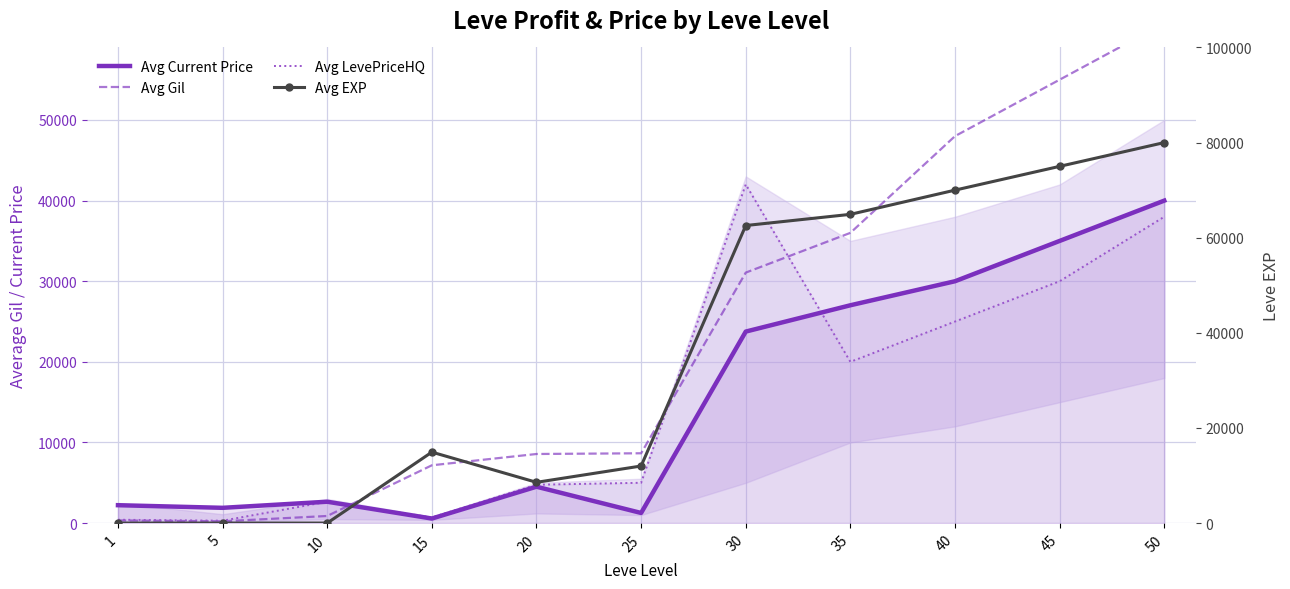

True or false: Avg LevePriceHQ has more than 0 interior local peaks.

True